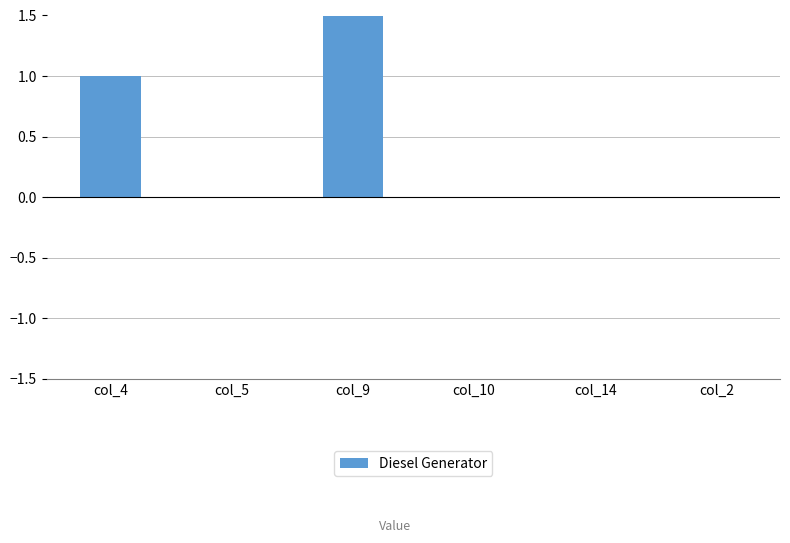

Where is the data nearest to the value 1?

col_4